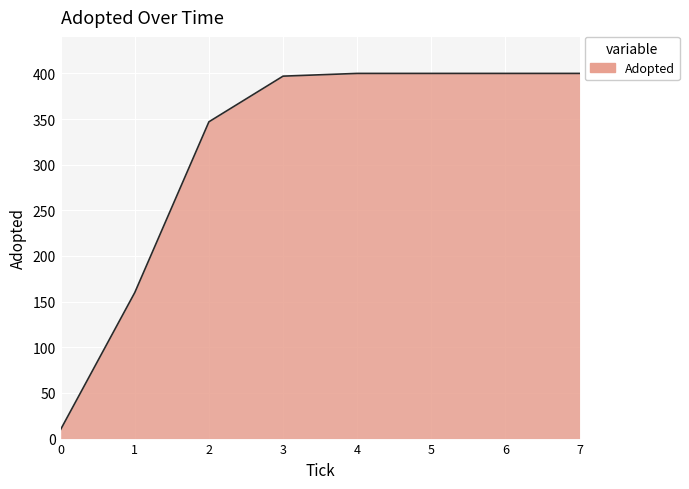

How many values are below 400?

4